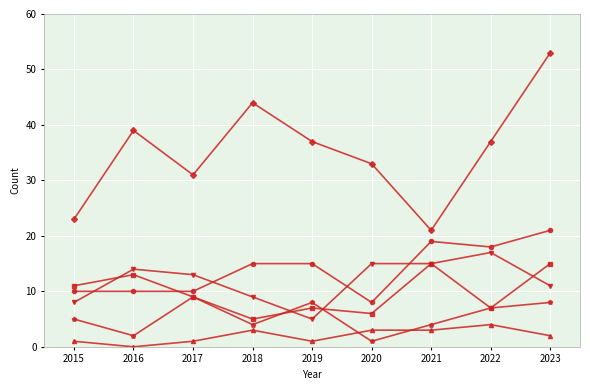

What is the total value across all series at 2021?

77